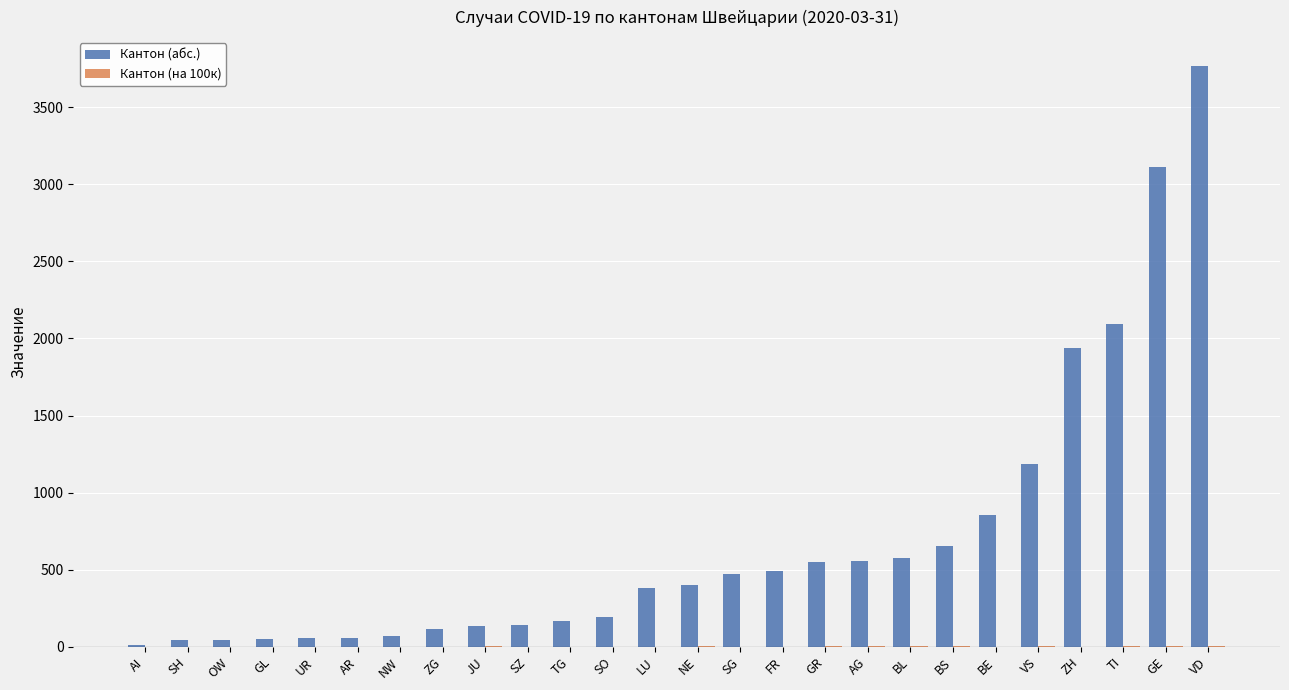

Are the bars horizontal?

No